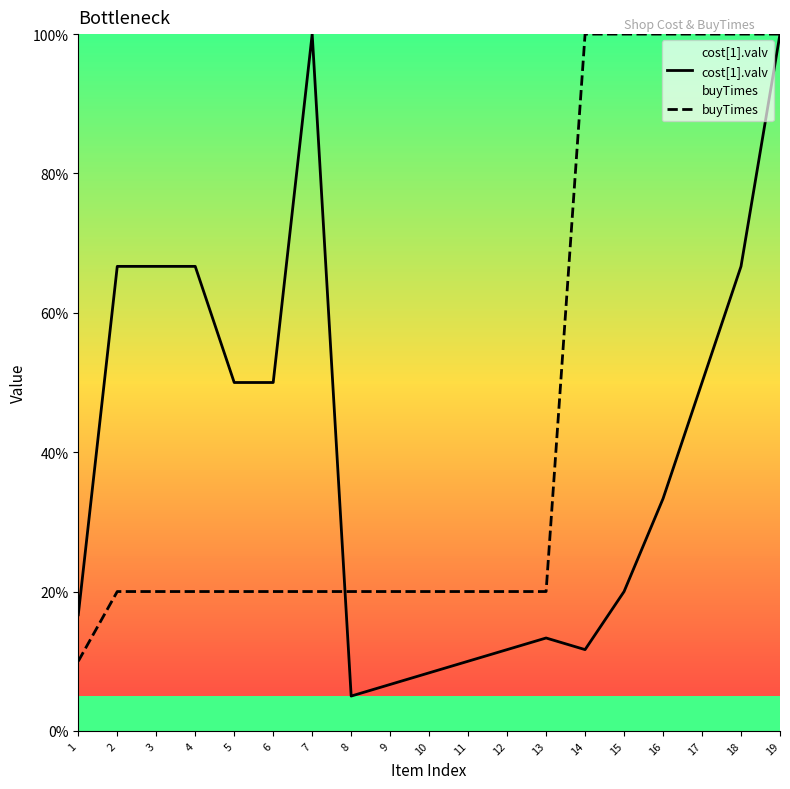

What is the highest value of the cost[1].valv series?

100.0